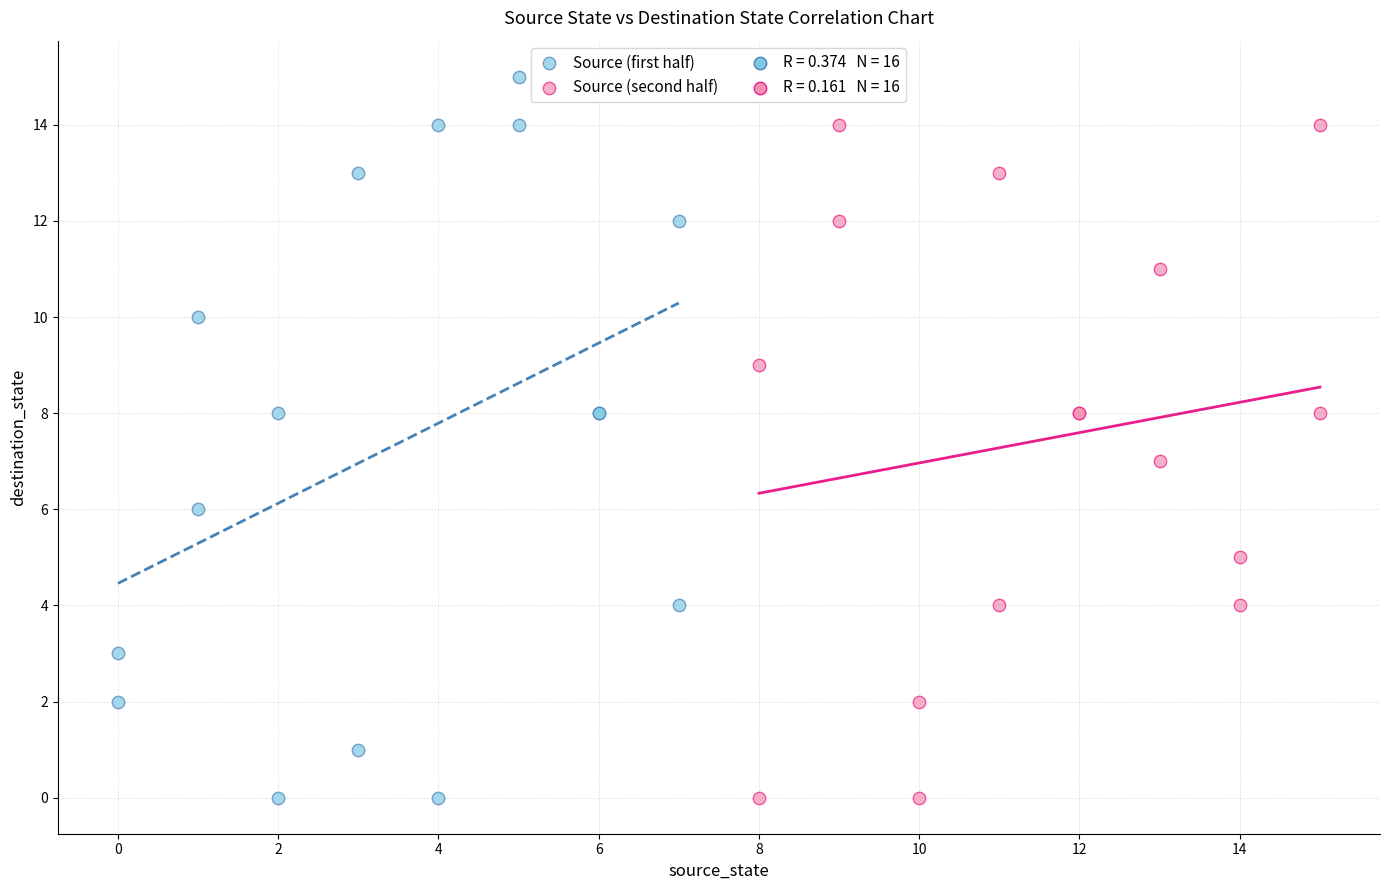

Which series has the widest spread of Y values?

Source (first half)